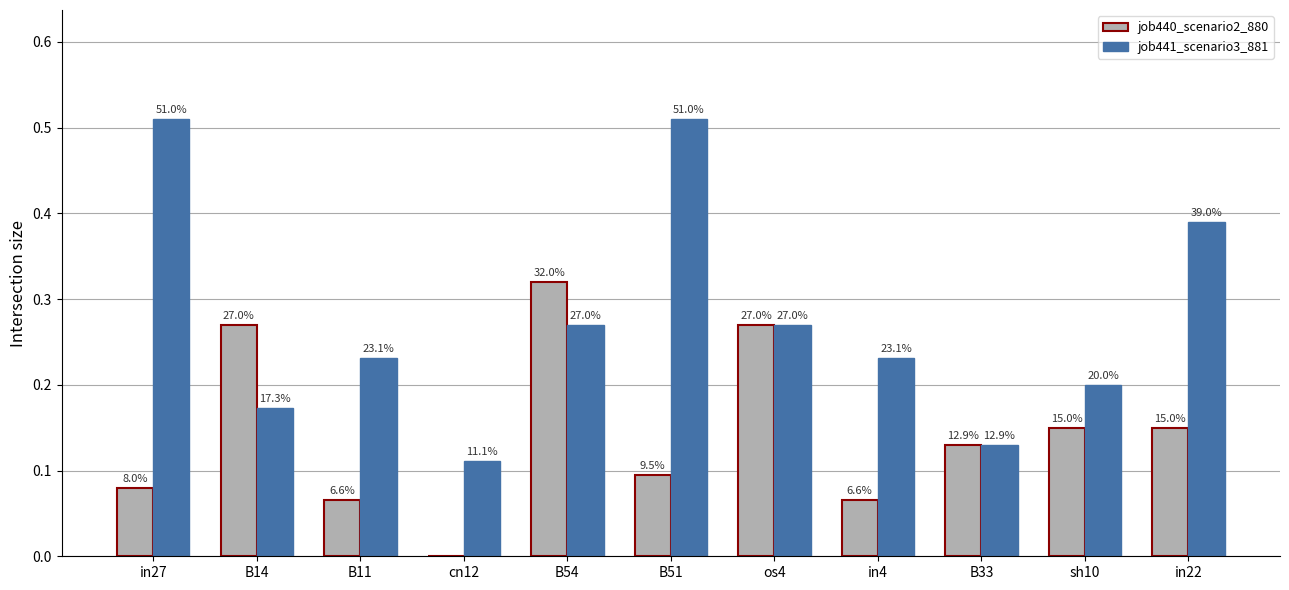

What are all the series names shown in the legend?

job440_scenario2_880, job441_scenario3_881